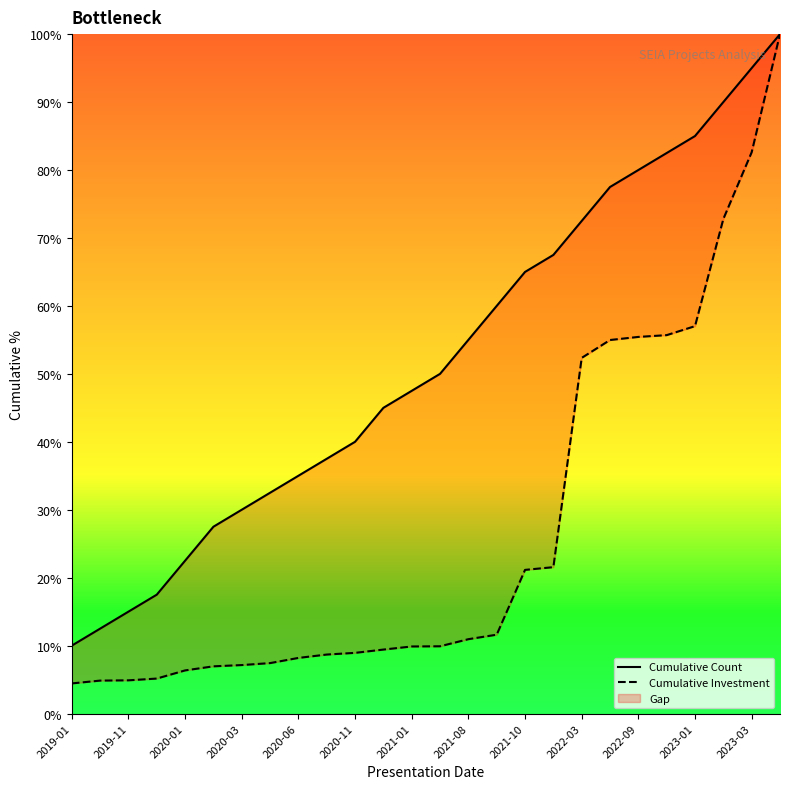

True or false: Cumulative Count and Cumulative Investment intersect in this chart.

False